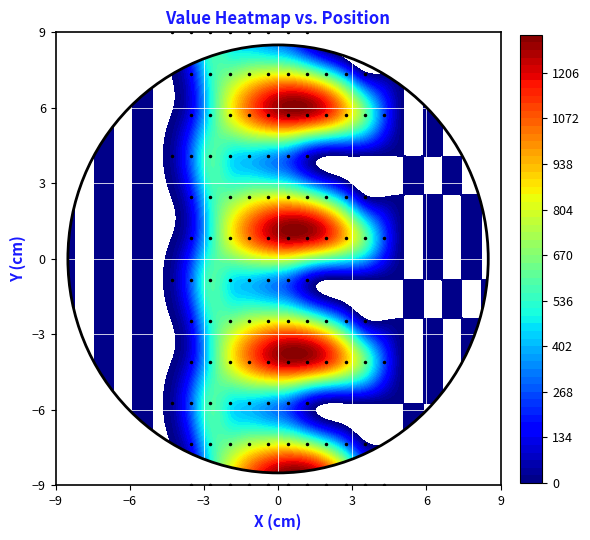

How many values in the 0.0 series exceed 0?

11